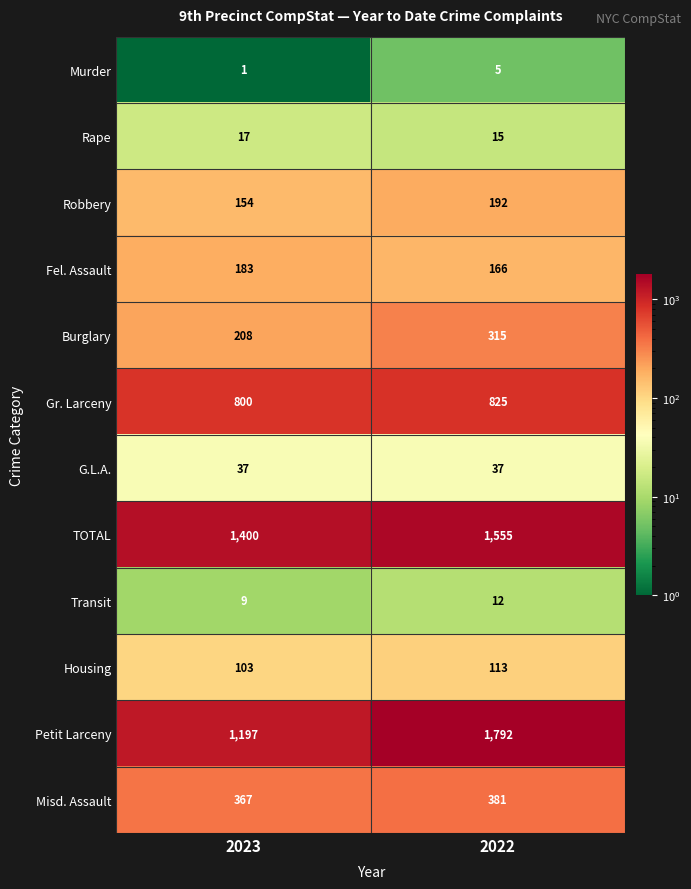

What is the total value across all series at 2022?

5408